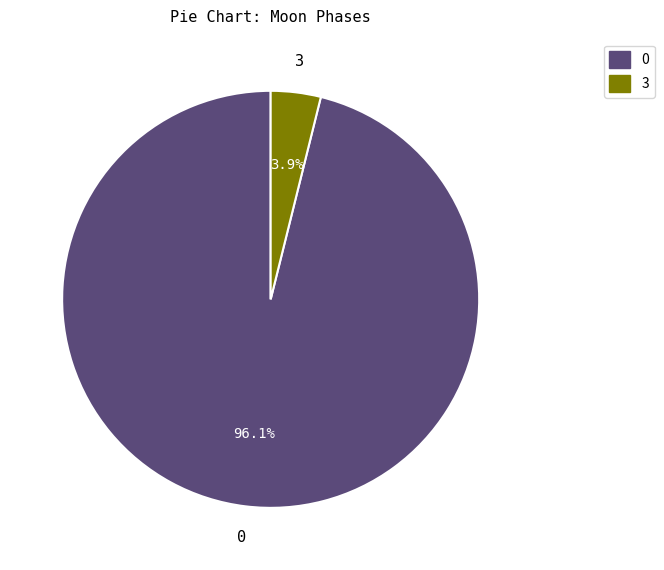

Is there any slice that represents more than half of the pie?

Yes